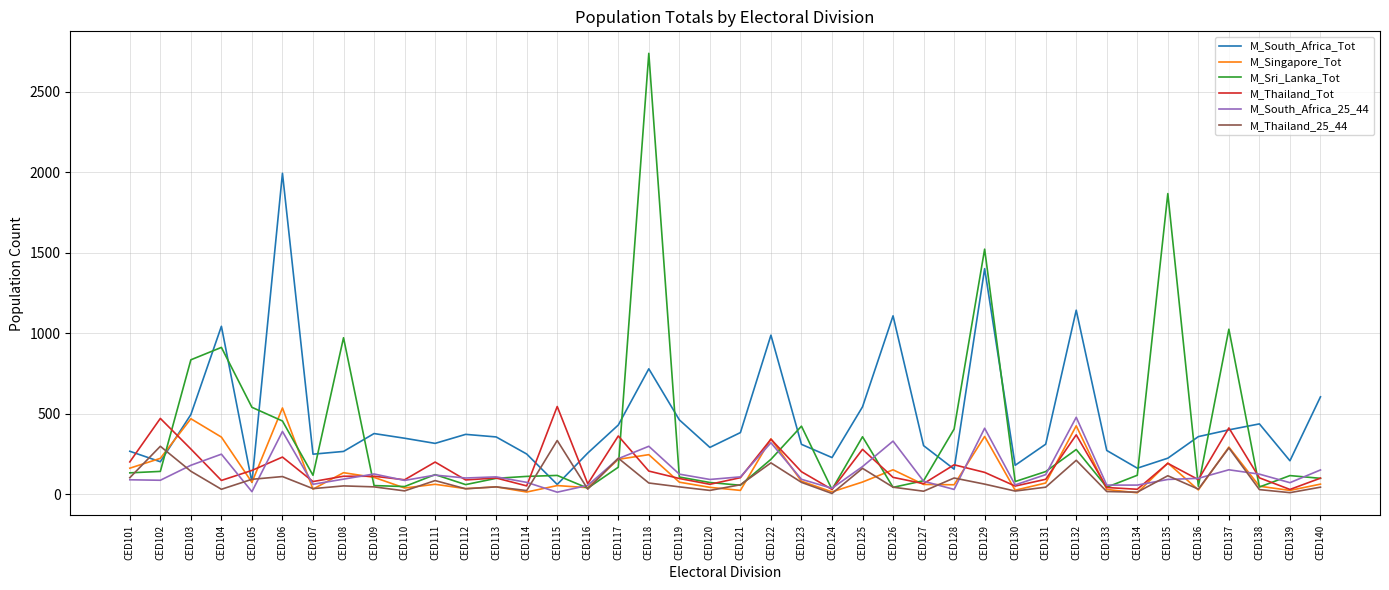

What is the greatest value displayed?

2739